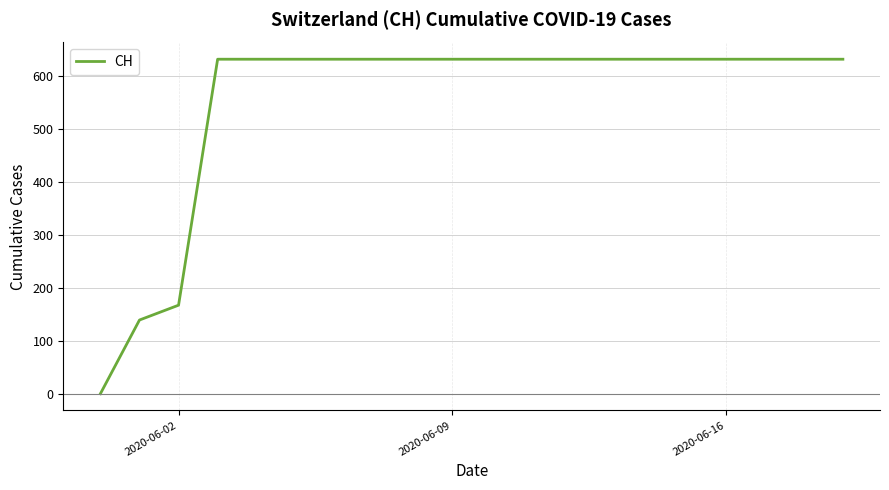

How many distinct data groups are displayed?

1